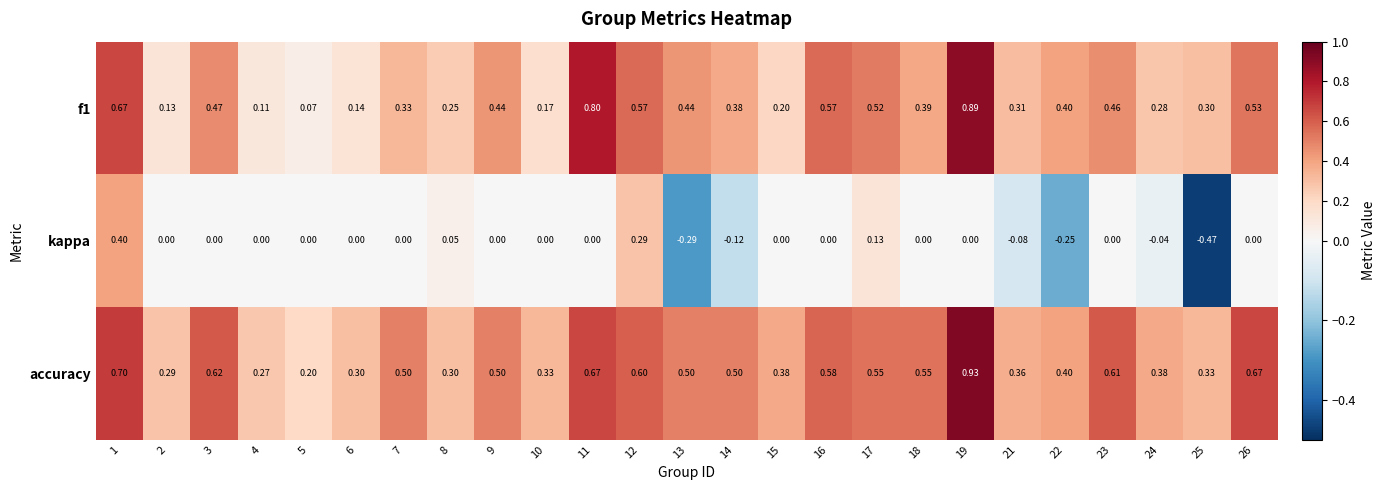

Which category has the lowest value across all series?

25